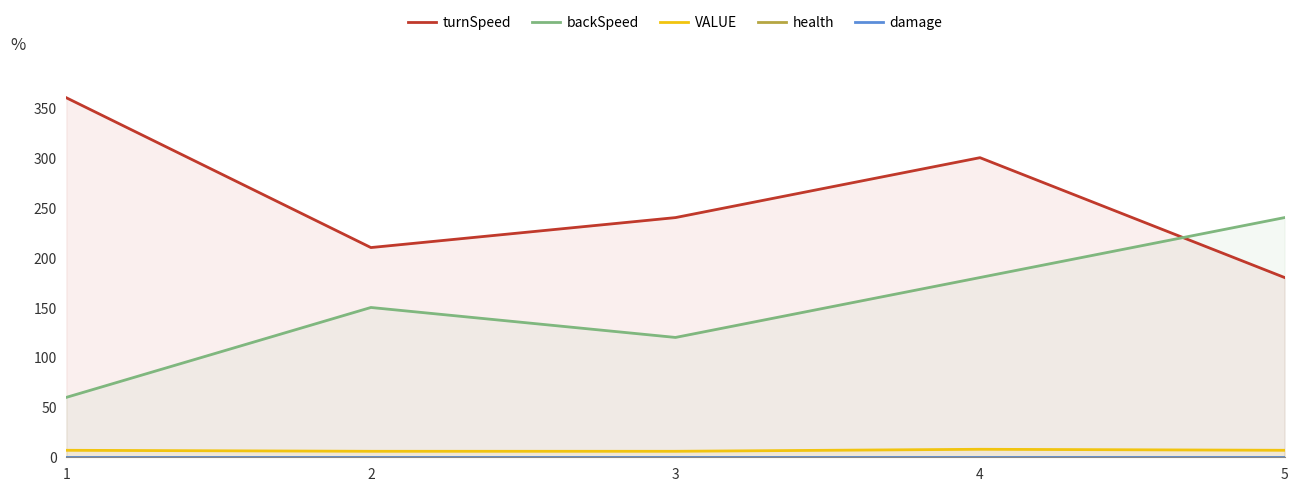

What is the difference between the second highest and second lowest values in the turnSpeed series?

90